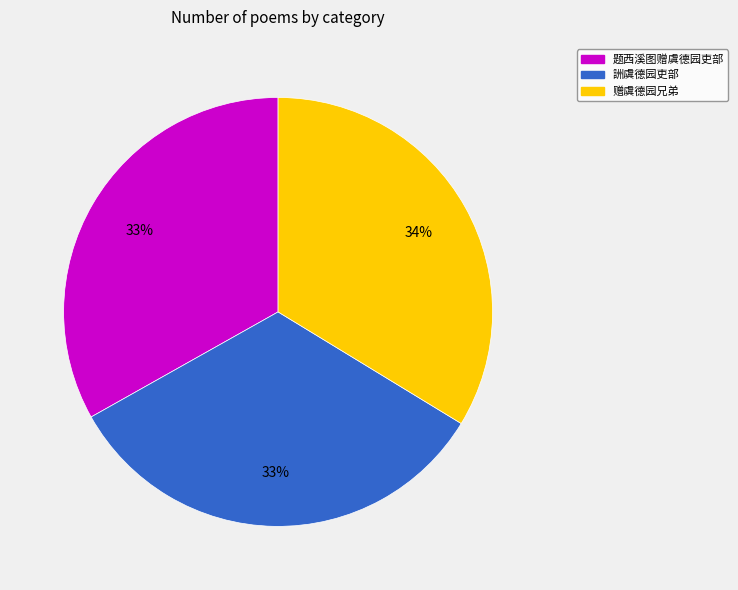

To the nearest percent, what portion does 赠虞德园兄弟 represent?

34%